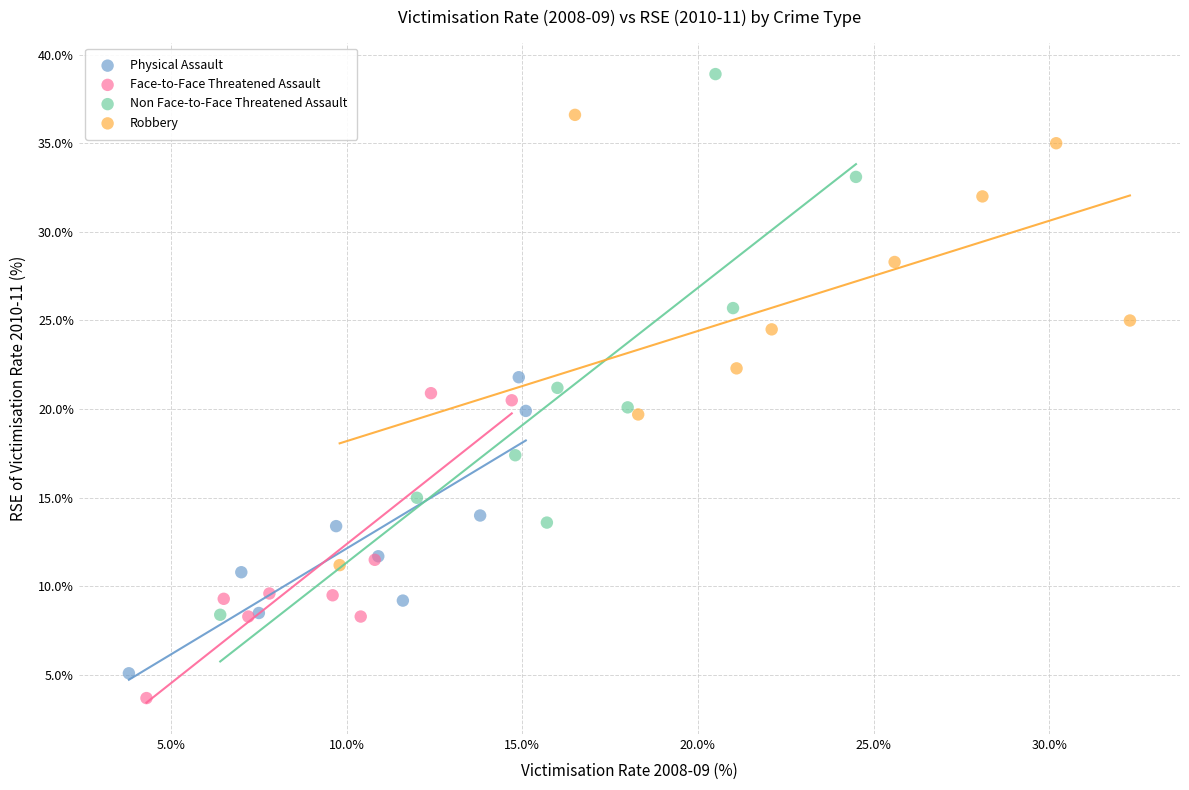

Which series has the widest spread of Y values?

Non Face-to-Face Threatened Assault